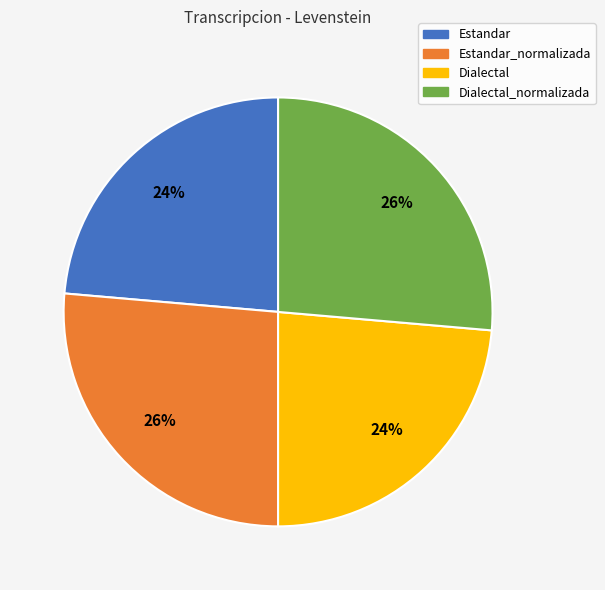

To the nearest percent, what portion does Estandar represent?

24%